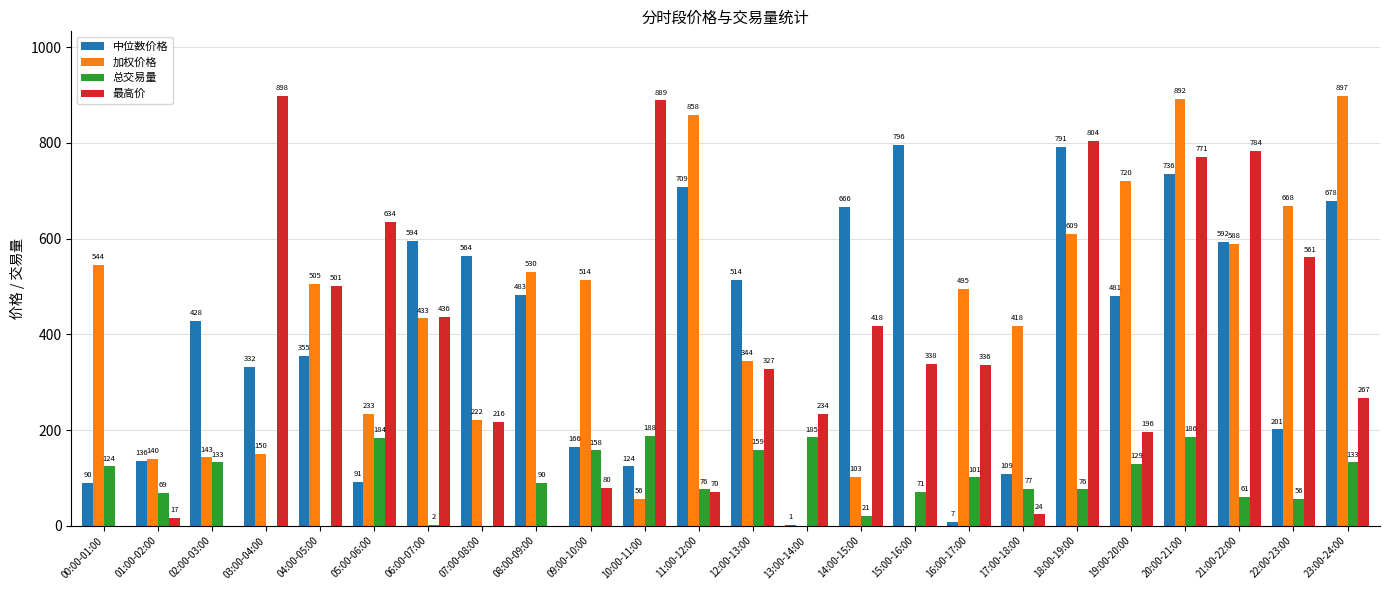

Between 01:00-02:00 and 18:00-19:00, which series saw the biggest shift?

最高价